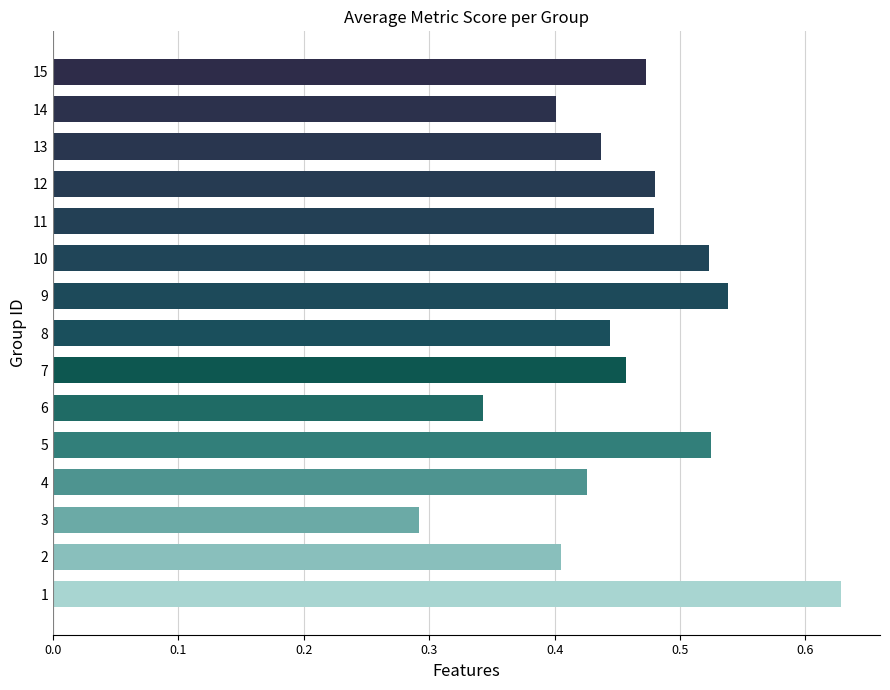

True or false: the data shows 0.4 at 14.

True